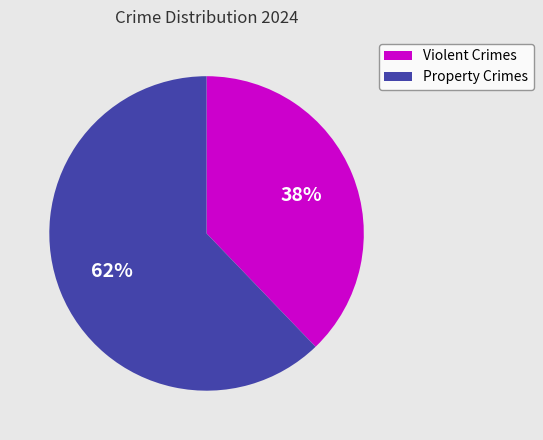

Is there any slice that represents more than half of the pie?

Yes